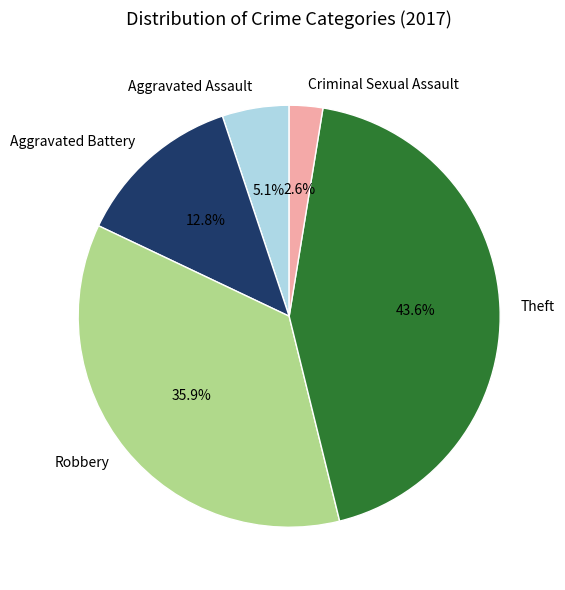

Approximately how many times larger is the value at Aggravated Assault compared to Criminal Sexual Assault?

2.0